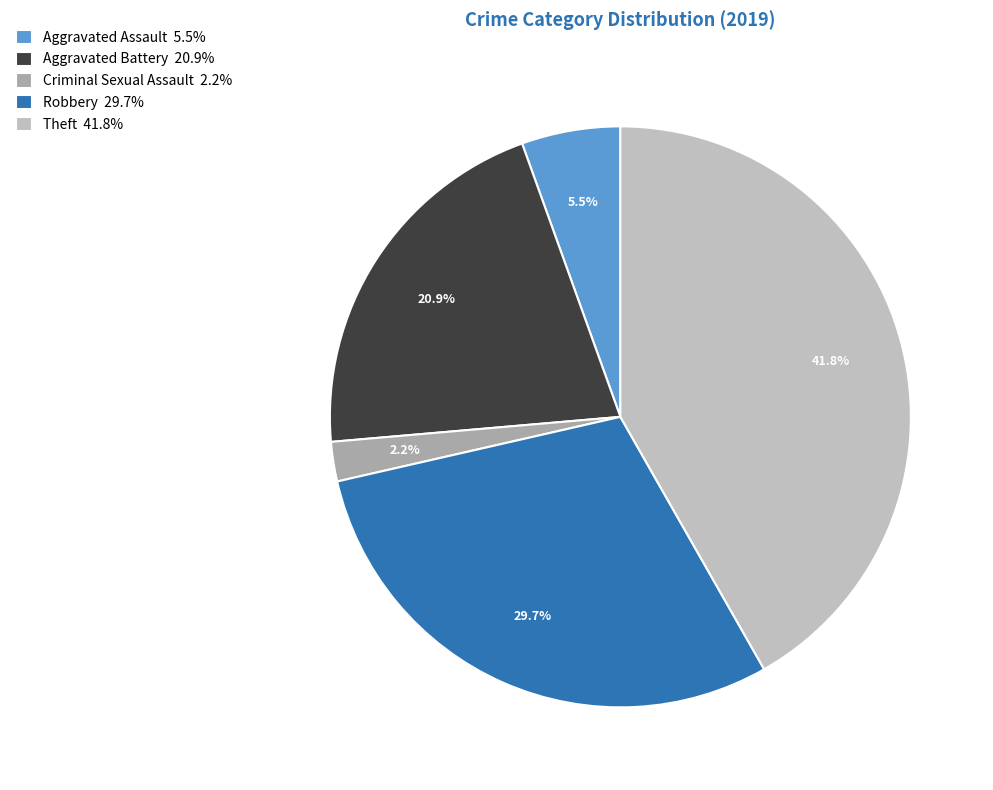

How many slices are in this pie chart?

5